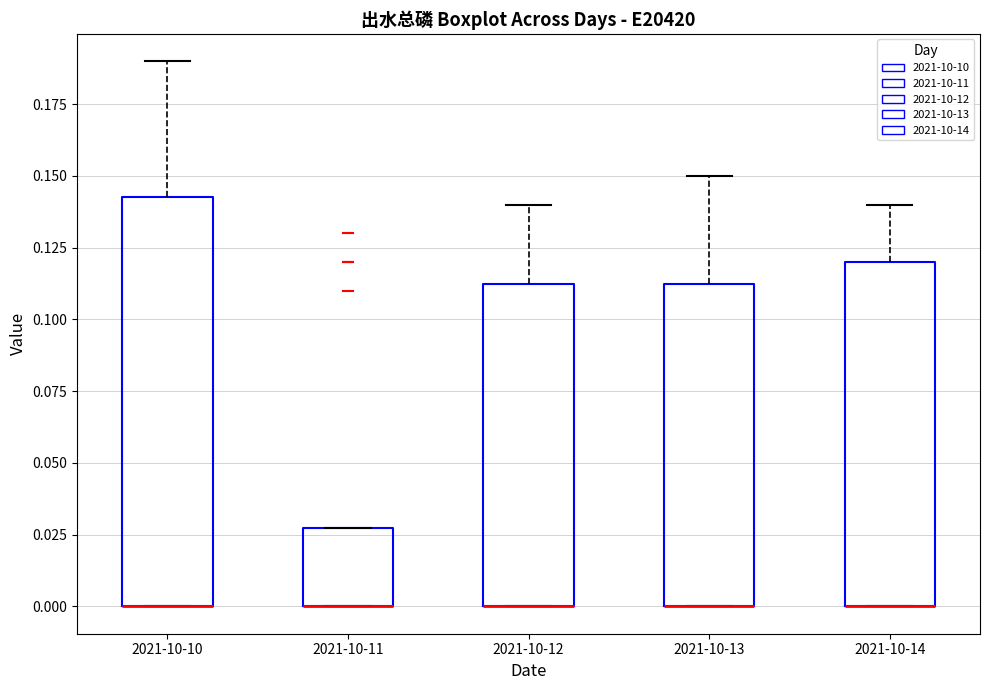

Which box is the tallest, from its lower edge to its upper edge?

2021-10-10